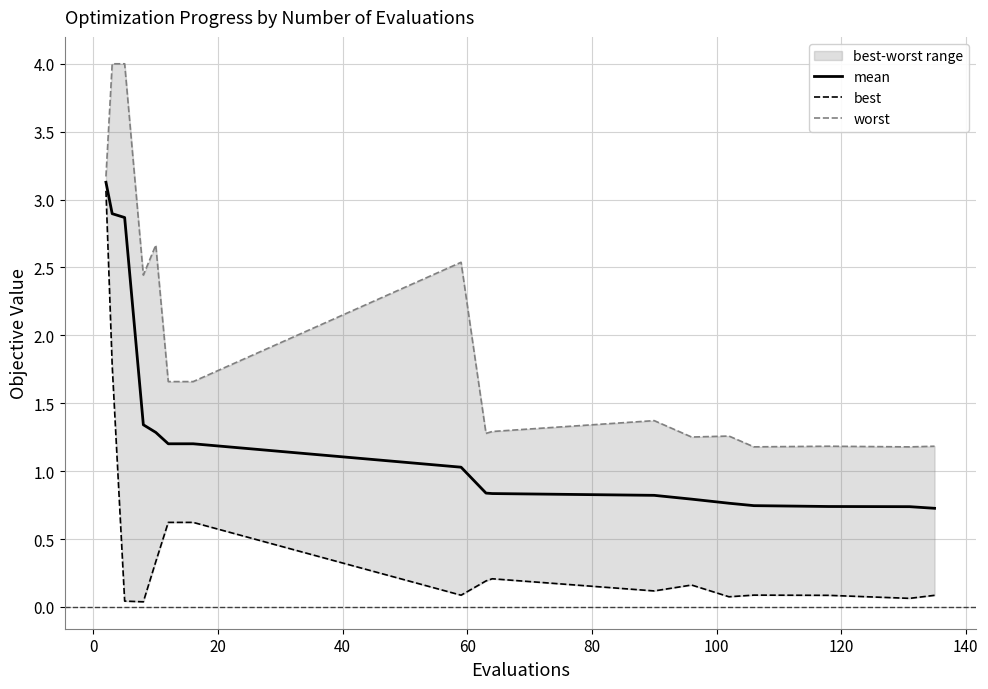

What is the value of the mean point at the 13th from the left?

0.8